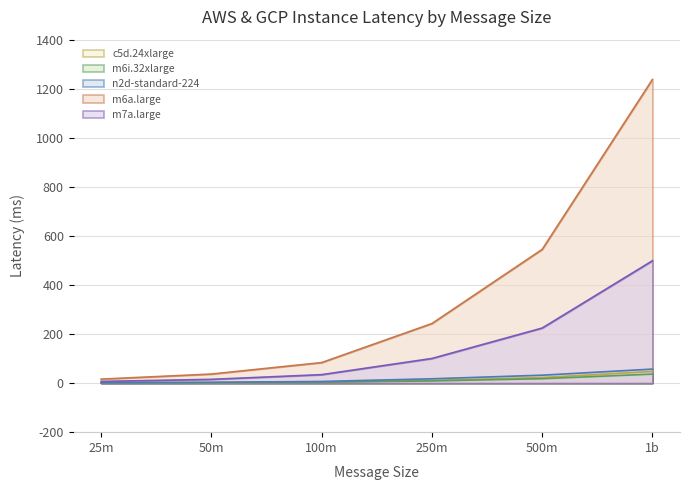

What is the difference between the c5d.24xlarge values at 25m and 500m?

21.7